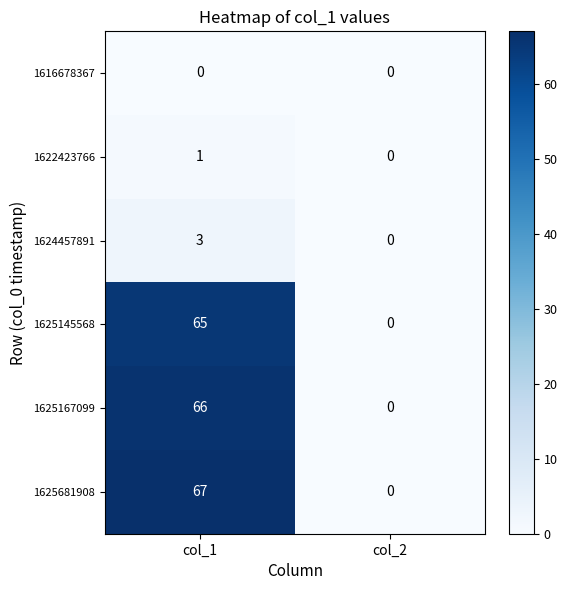

Which label corresponds to the largest value in the chart?

col_1